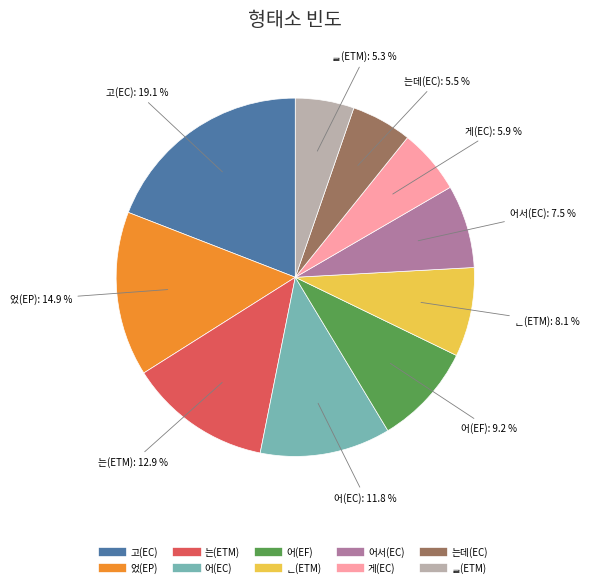

What is the ratio of the value at 어(EC) to the value at 고(EC)?

0.6